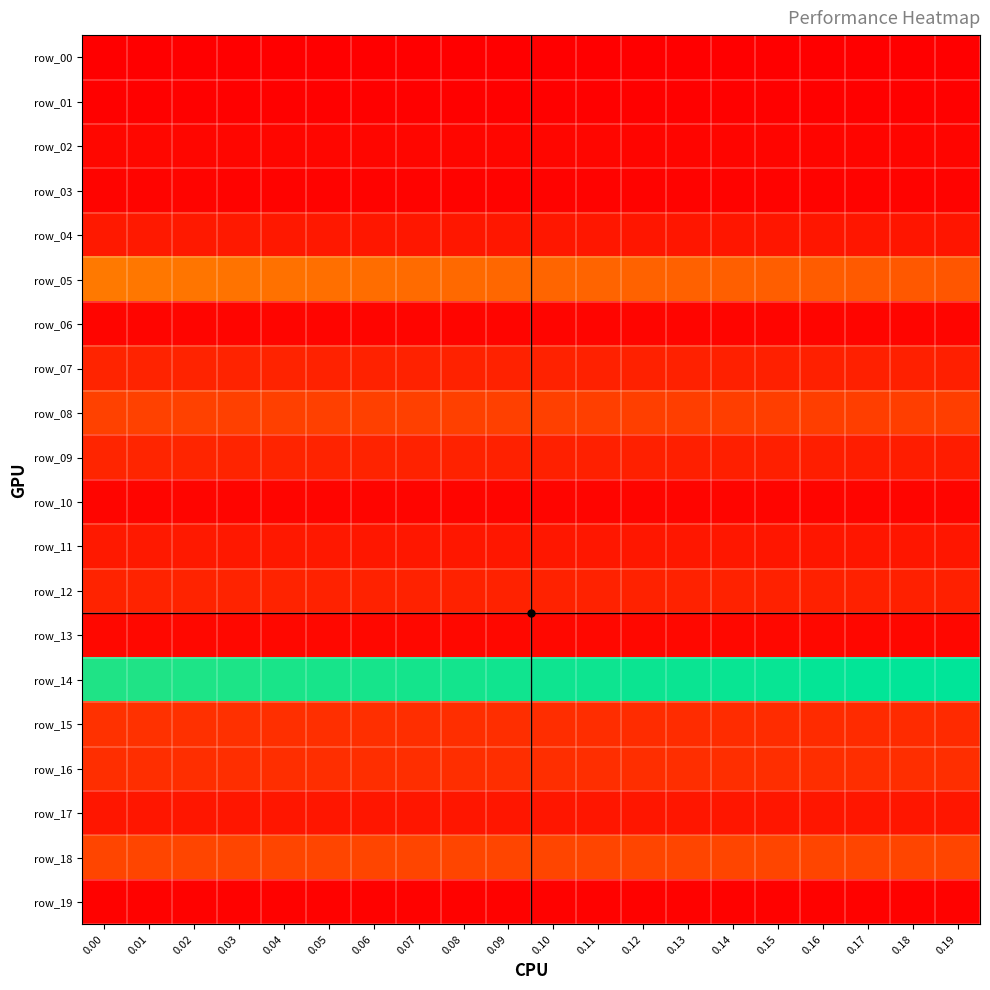

Which series has the largest total across all categories?

row_14